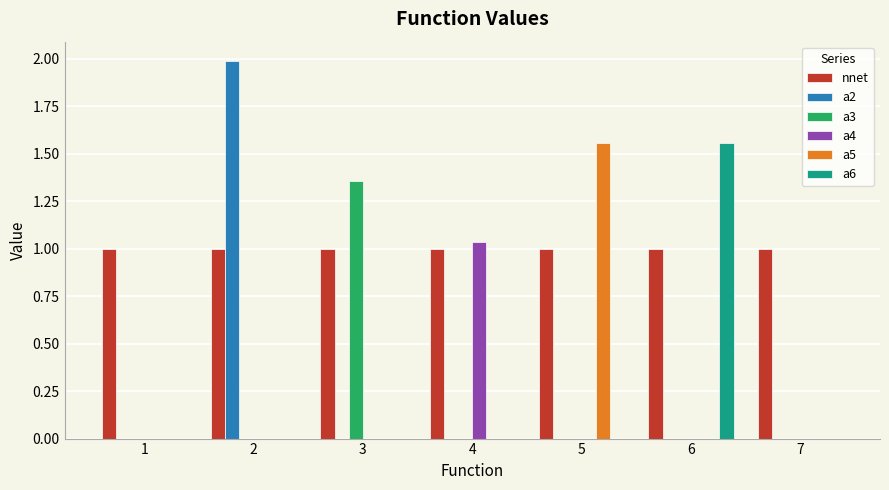

How many series are shown in this chart?

6